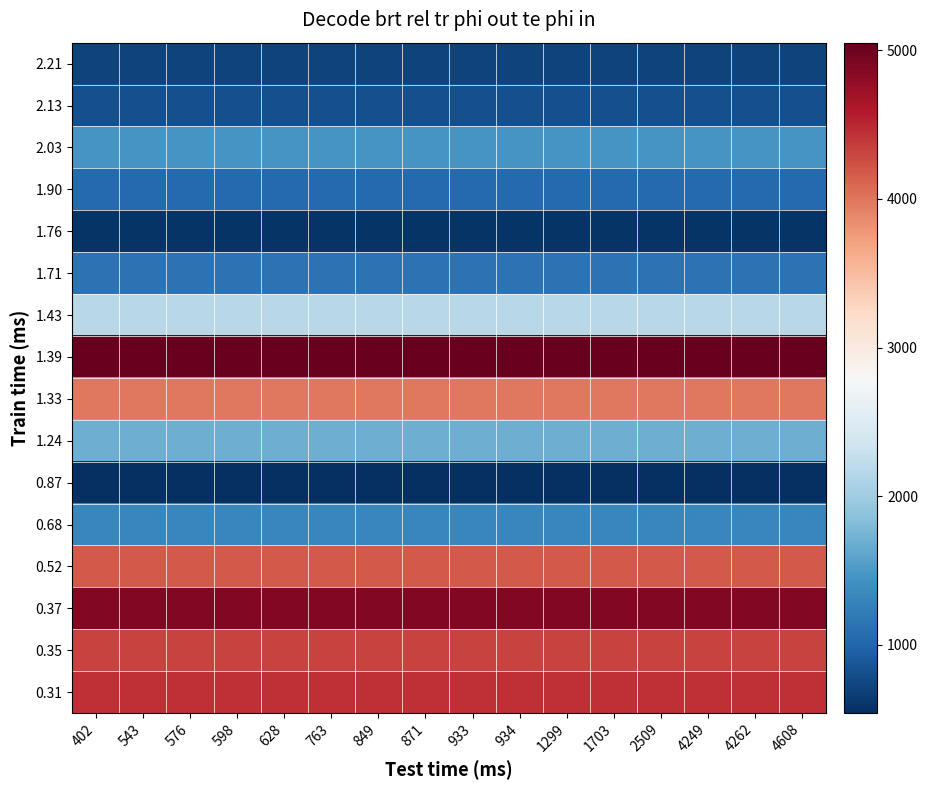

Count the number of data series in this chart.

16